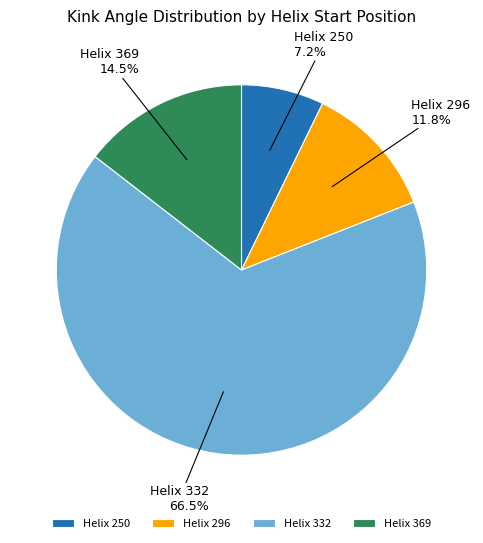

Which category has the smallest portion of the pie?

Helix 250